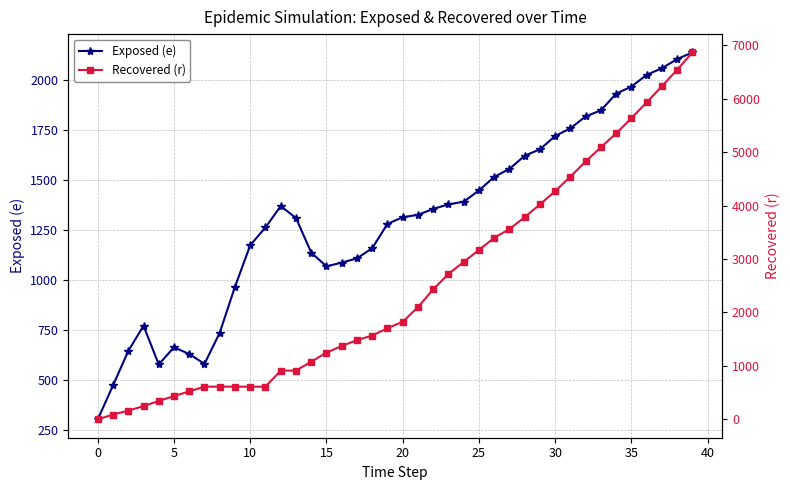

Reading left to right, list all the values displayed in this chart.

Exposed (e): 303	473	645	772	578	664	630	581	737	967	1175	1264	1371	1311	1138	1069	1088	1109	1160	1282	1315	1327	1357	1379	1393	1449	1517	1557	1623	1655	1722	1760	1820	1850	1934	1969	2028	2061	2107	2140
Recovered (r): 0	90	163	248	345	435	524	612	612	612	612	612	912	913	1078	1249	1372	1483	1568	1705	1826	2099	2433	2721	2945	3170	3396	3560	3783	4021	4270	4542	4825	5091	5350	5634	5931	6232	6541	6864